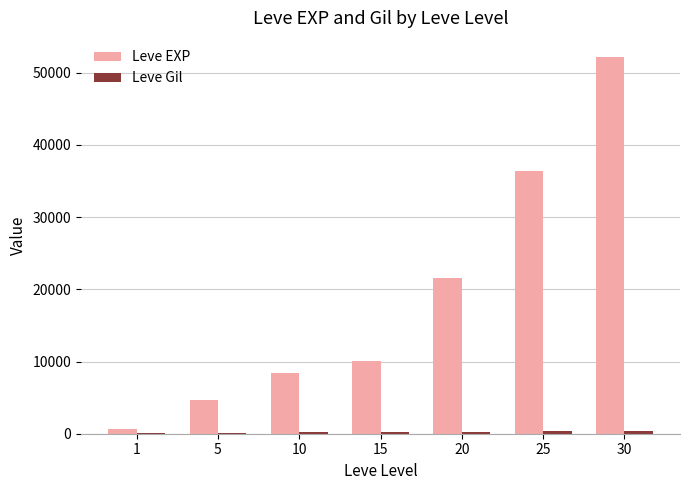

What is the highest value of the Leve EXP series?

52220